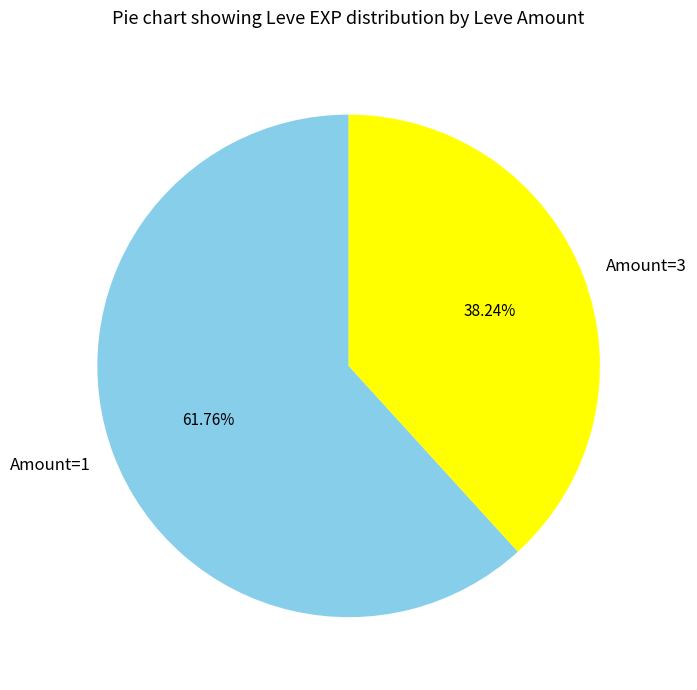

Rank the categories by value from highest to lowest.

Amount=1, Amount=3